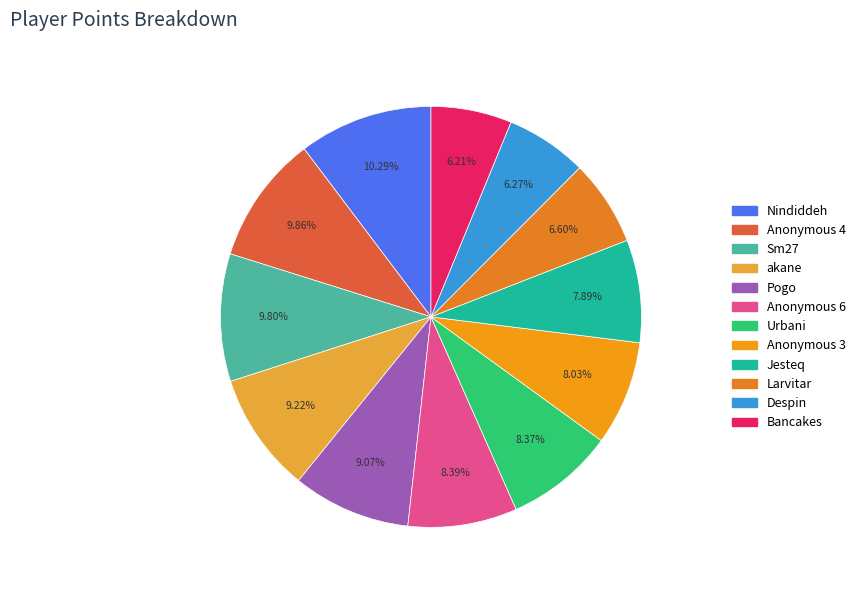

How many slices are in this pie chart?

12